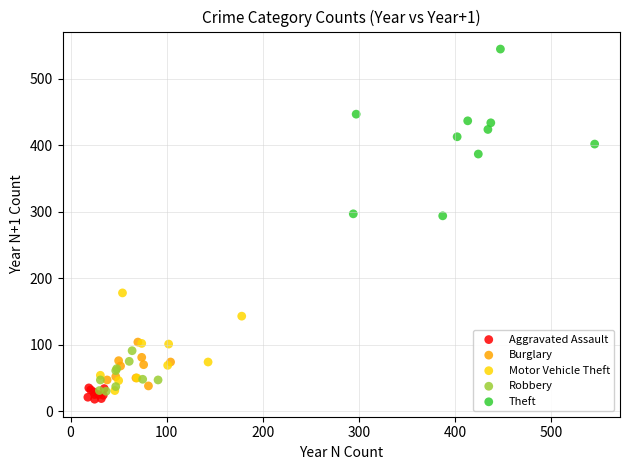

Which series reaches the maximum Y coordinate?

Theft